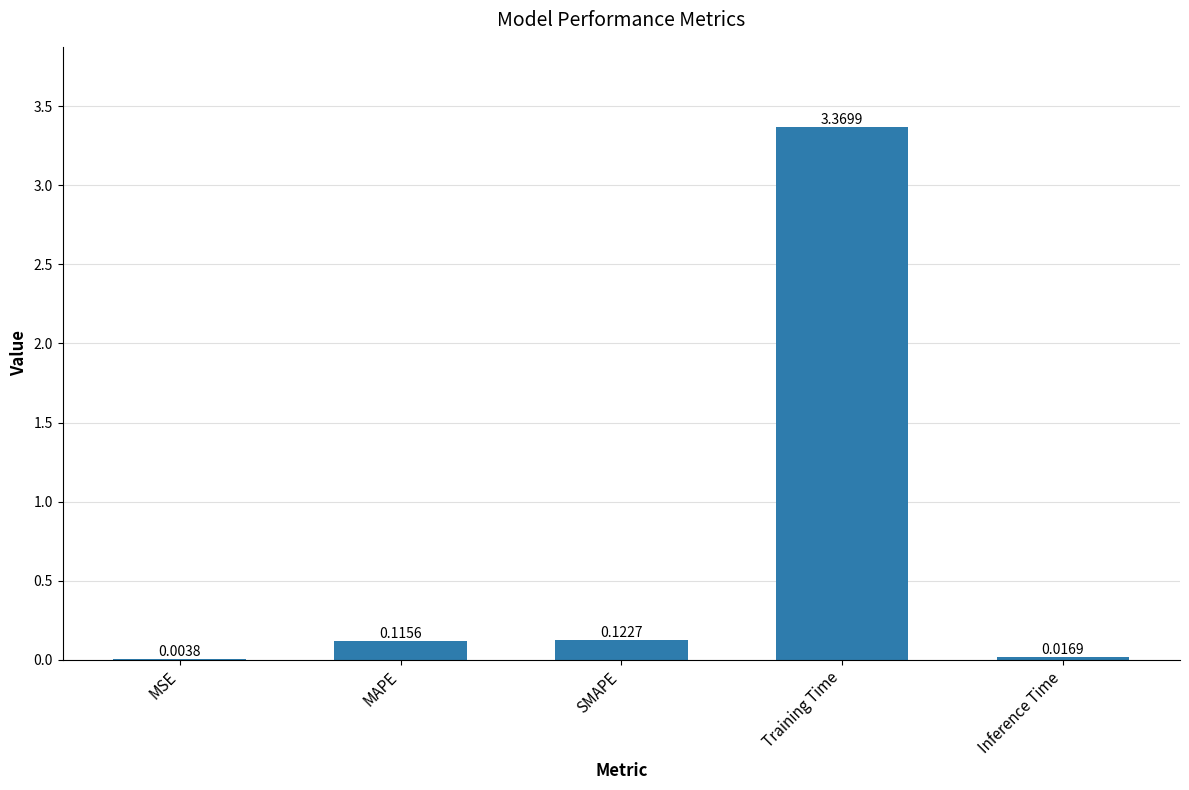

At which label is the value closest to 1?

SMAPE